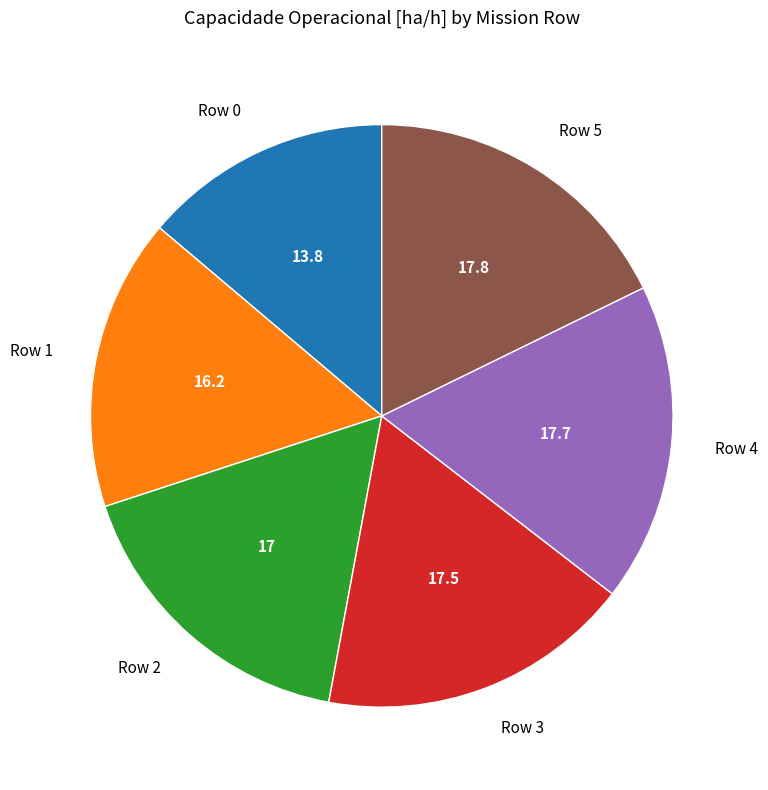

Is Row 0 the majority of the pie?

No